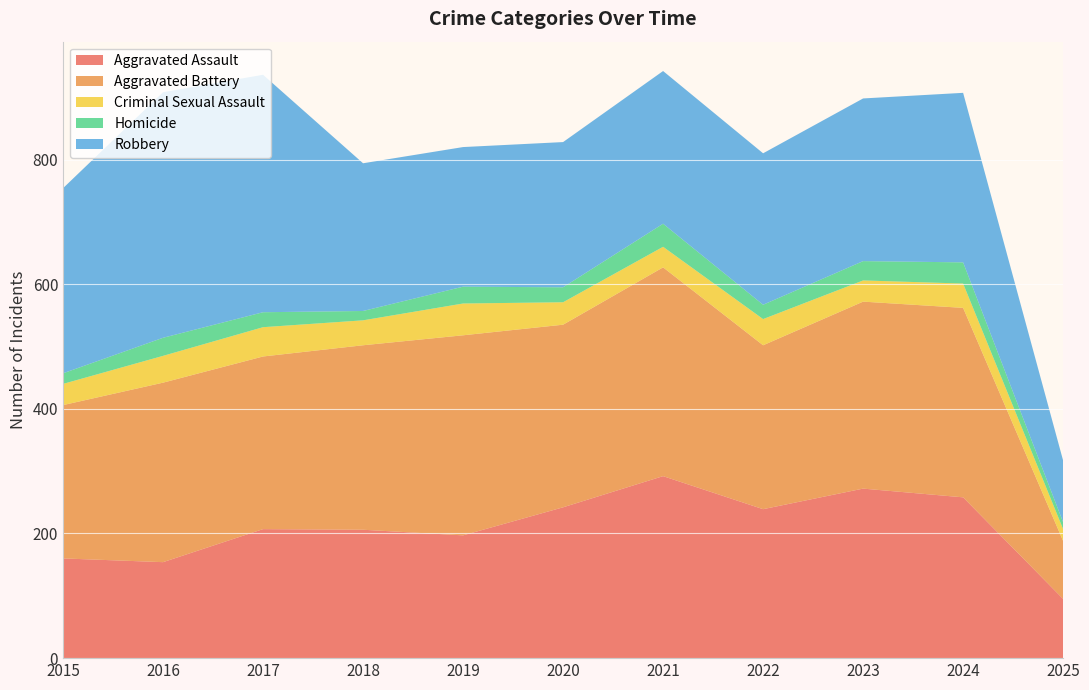

Reading right to left, extract all data points from this chart.

Aggravated Assault: 2025=95	2024=258	2023=272	2022=239	2021=292	2020=242	2019=197	2018=206	2017=207	2016=154	2015=160
Aggravated Battery: 2025=93	2024=304	2023=300	2022=263	2021=335	2020=293	2019=321	2018=296	2017=277	2016=288	2015=246
Criminal Sexual Assault: 2025=19	2024=39	2023=34	2022=42	2021=33	2020=36	2019=51	2018=40	2017=47	2016=43	2015=34
Homicide: 2025=11	2024=34	2023=31	2022=23	2021=37	2020=24	2019=27	2018=15	2017=24	2016=29	2015=17
Robbery: 2025=99	2024=272	2023=261	2022=243	2021=245	2020=233	2019=224	2018=237	2017=381	2016=394	2015=297